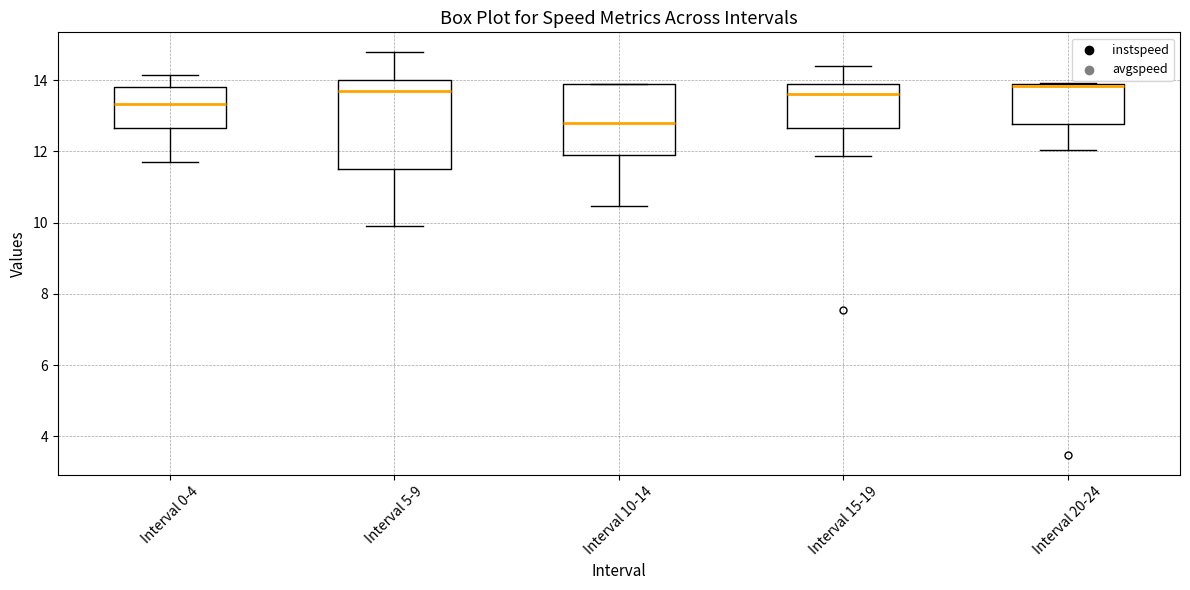

Reading left to right, read every box against the y-axis: the position of its median line, the range the box covers, and the ends of its whiskers. The values are not printed on the chart, so give them approximately, as read against the axis.

Interval 0-4: median 13.4, box 12.6 to 13.8, whiskers 11.8 to 14.2
Interval 5-9: median 13.6, box 11.6 to 14.0, whiskers 10.0 to 14.8
Interval 10-14: median 12.8, box 12.0 to 13.8, whiskers 10.4 to 13.8
Interval 15-19: median 13.6, box 12.6 to 13.8, whiskers 11.8 to 14.4
Interval 20-24: median 13.8 (drawn on the box's upper edge), box 12.8 to 13.8, whiskers 12.0 to 14.0